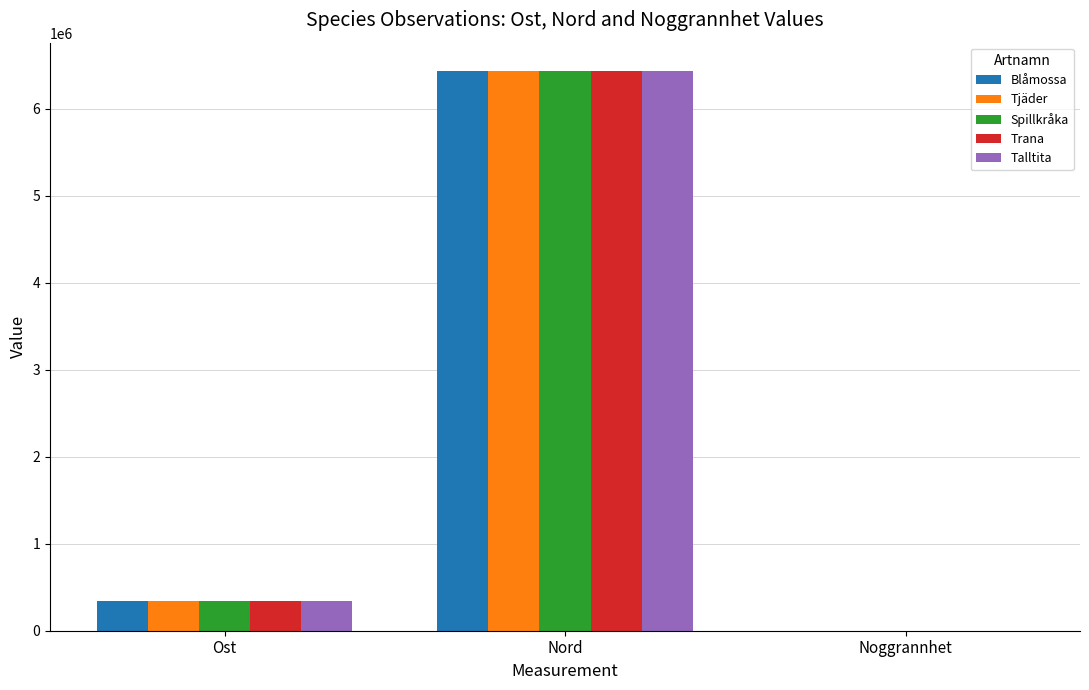

Which series changed the most between Nord and Noggrannhet?

Blåmossa